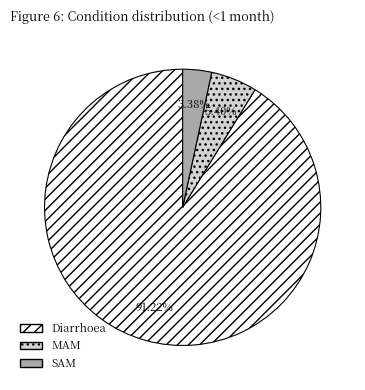

Rank the categories by value from highest to lowest.

Diarrhoea, MAM, SAM